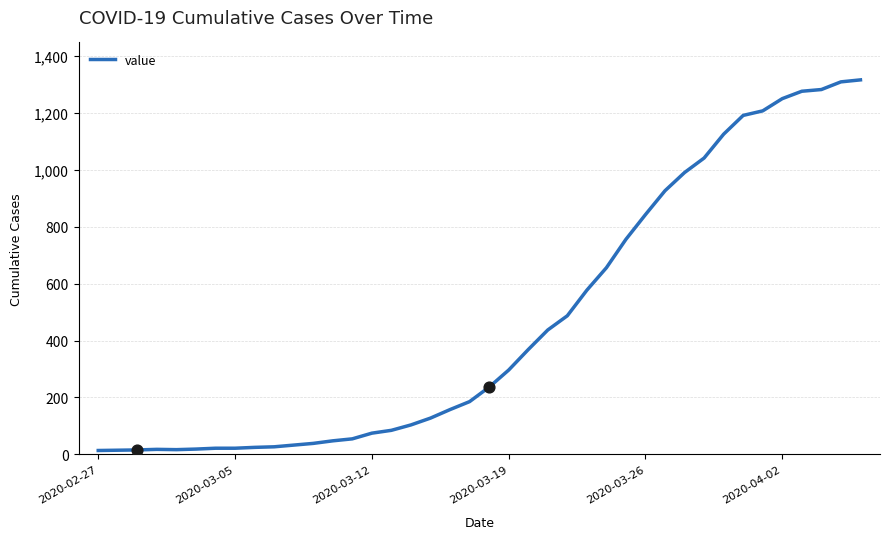

What is the greatest value displayed?

1317